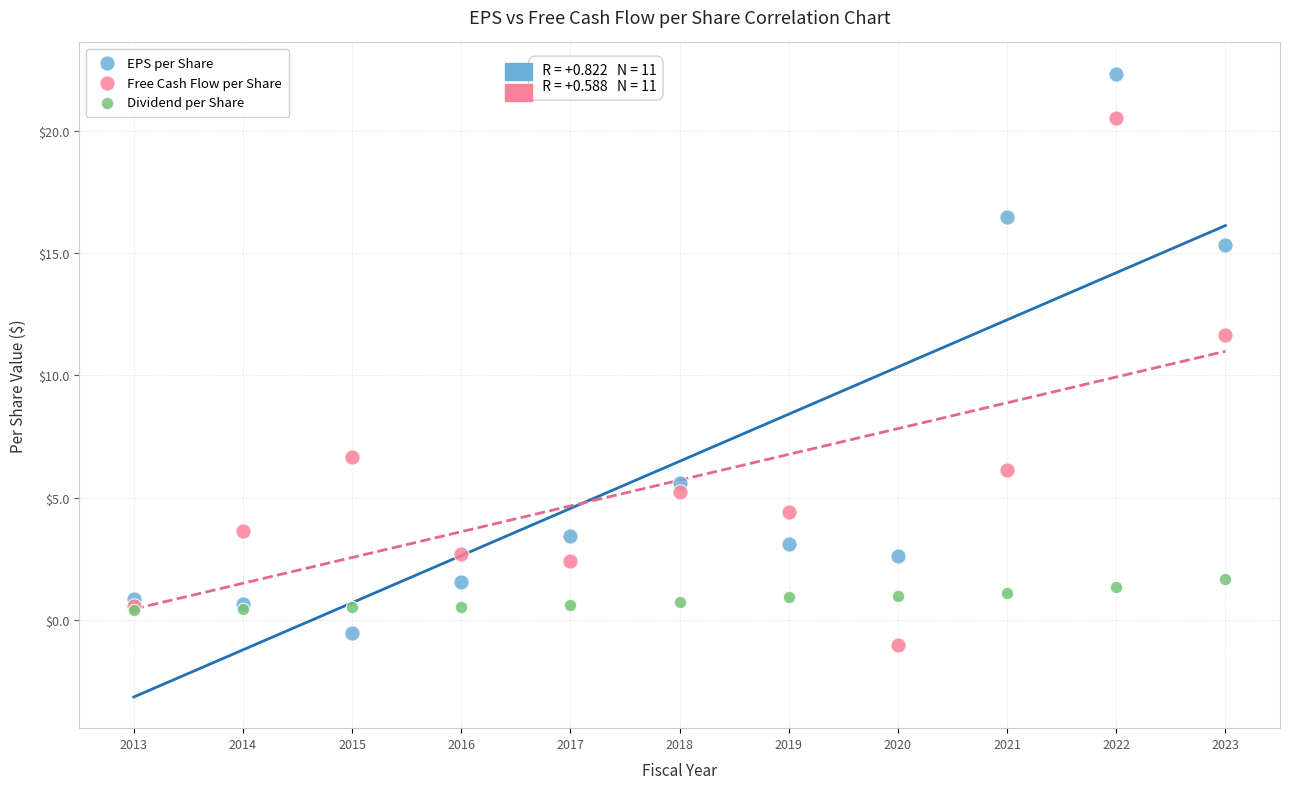

In the EPS per Share series, what Y value is closest to 10?

5.6